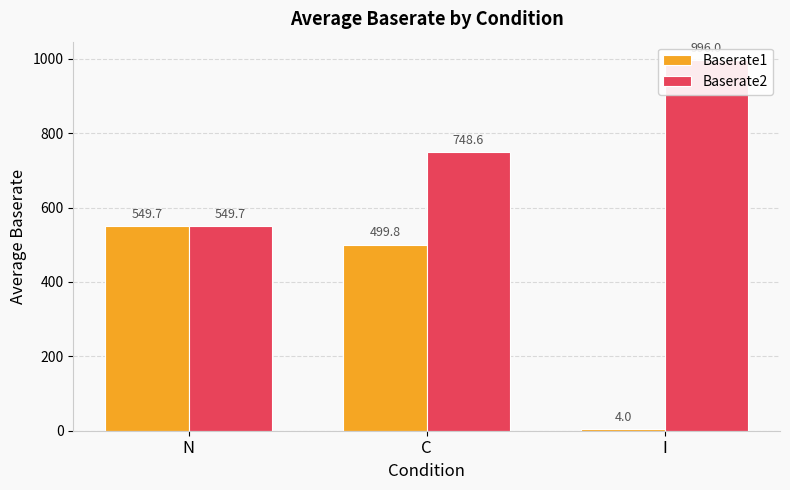

How many distinct data groups are displayed?

2